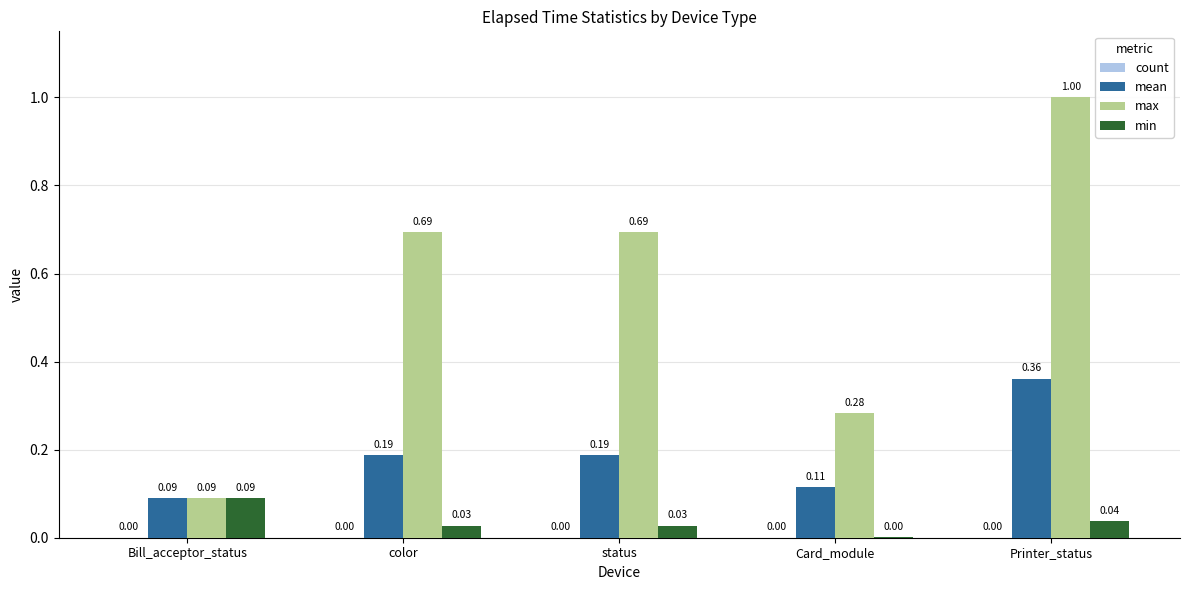

How many groups of bars are there?

5